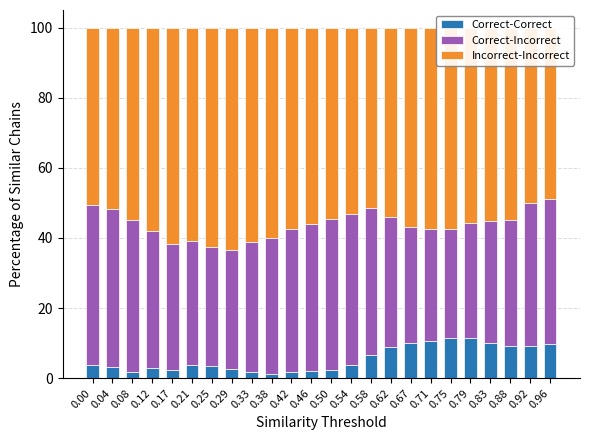

How many values in the Correct-Incorrect series are below 38?

12